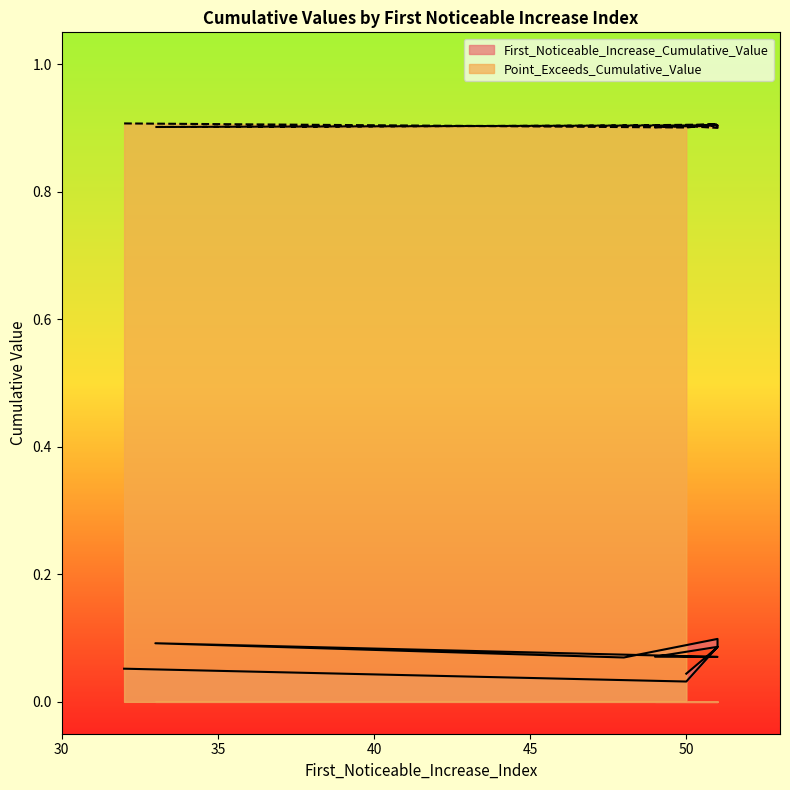

True or false: Point_Exceeds_Cumulative_Value and First_Noticeable_Increase_Cumulative_Value intersect in this chart.

False